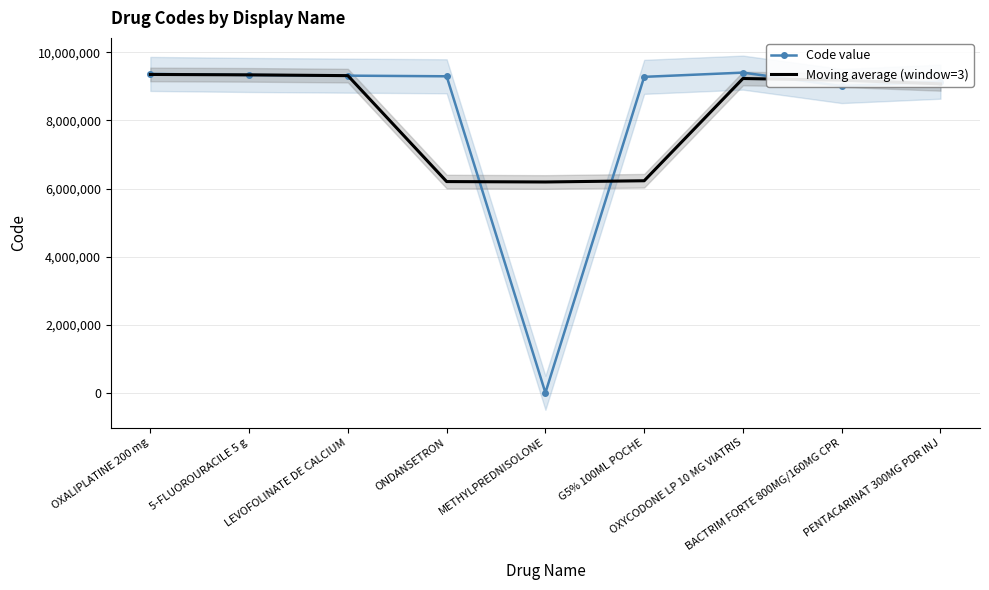

What is the highest value of the Code value series?

9403863.0